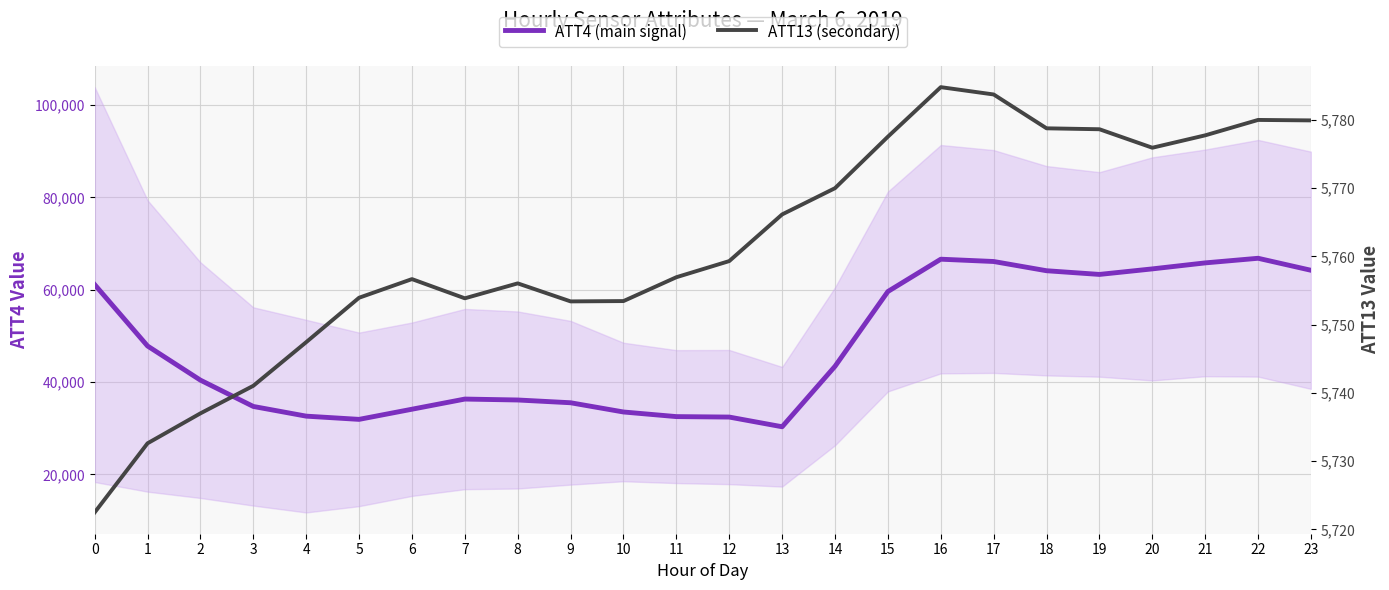

Which category has the highest value in the ATT13 (secondary) series?

16